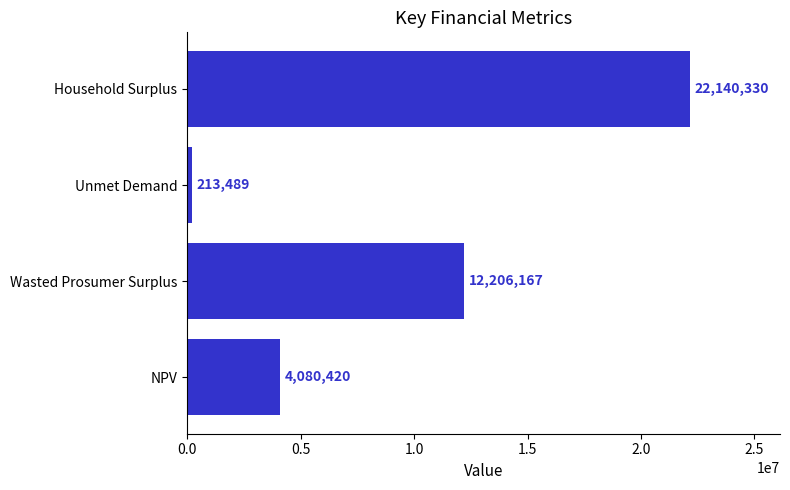

What is the average value?

9660101.8